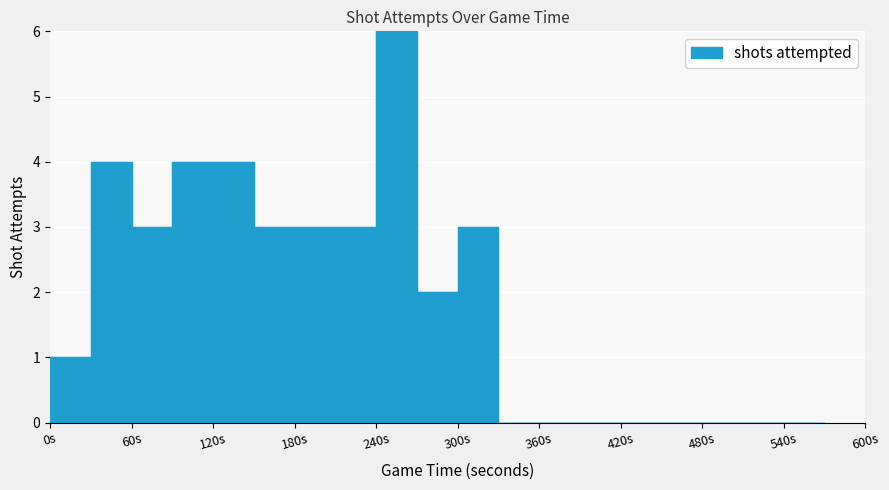

What is the change in value from 1 to 2?

+3